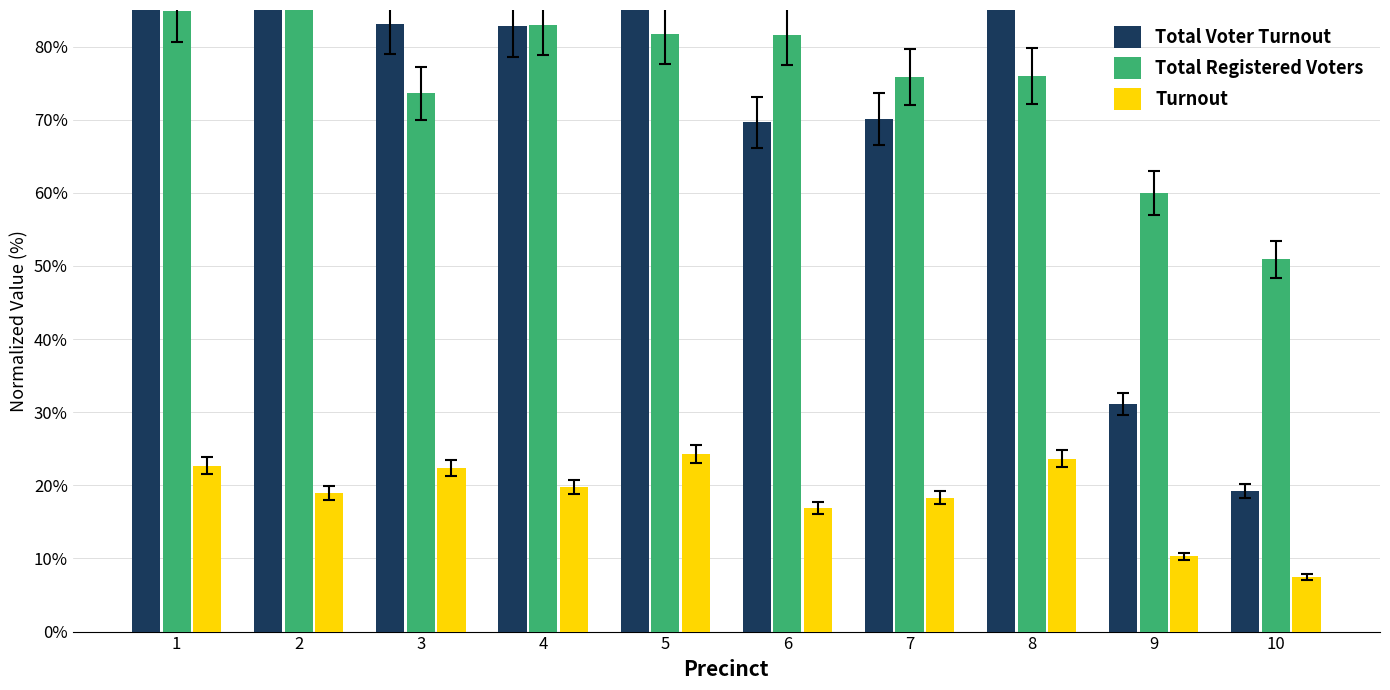

Which series has the largest total across all categories?

Total Registered Voters